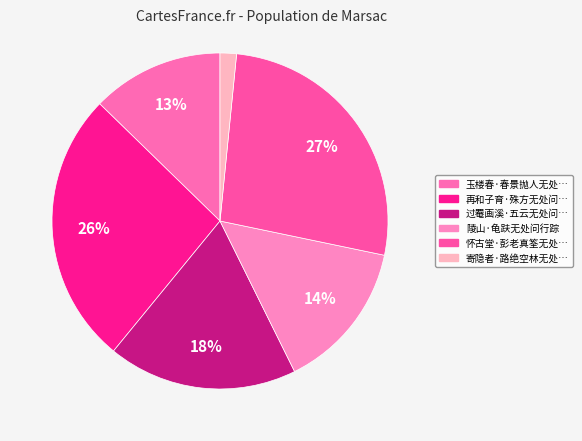

To the nearest percent, what is the average slice percentage?

17%